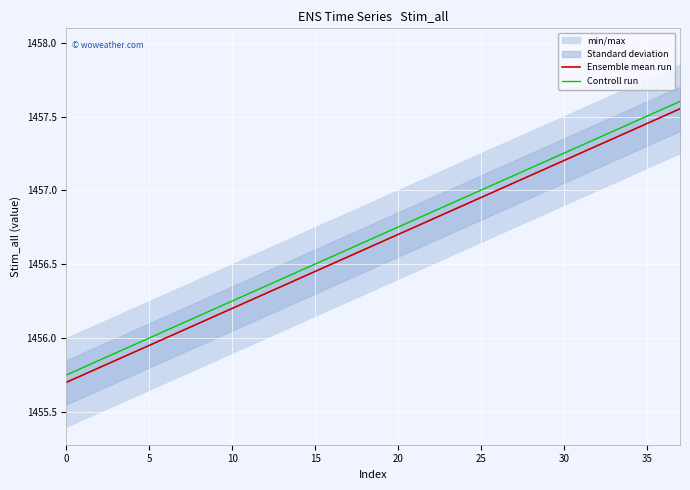

True or false: Ensemble mean run and Controll run intersect in this chart.

False